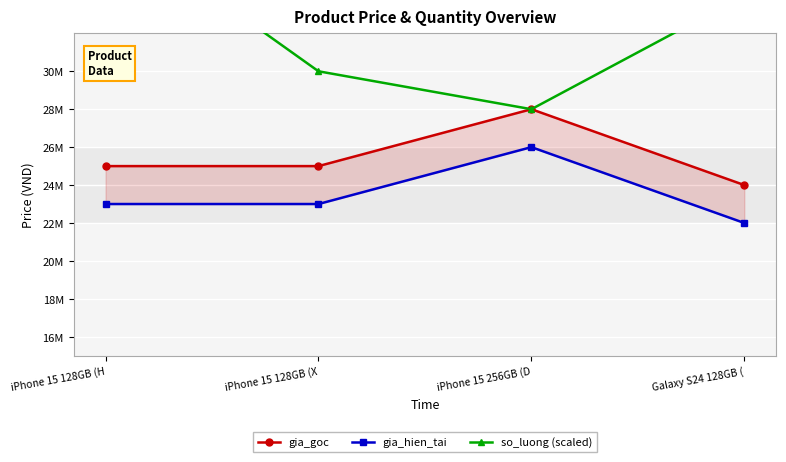

True or false: gia_goc and so_luong (scaled) cross at least once.

False